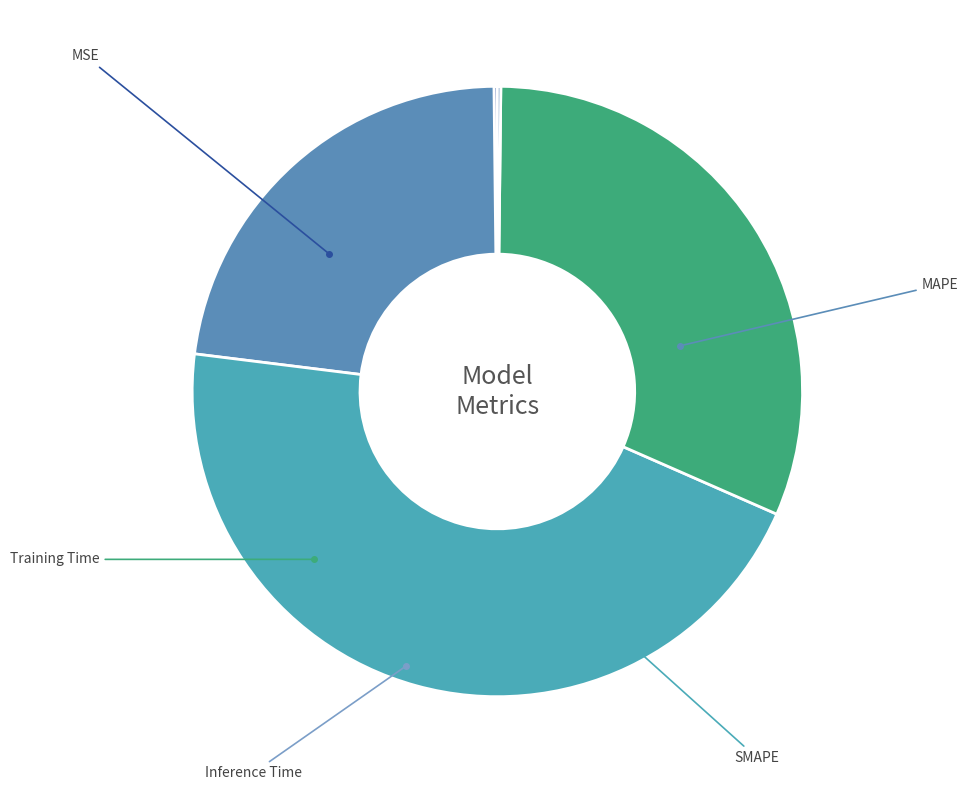

Is there any slice that represents more than half of the pie?

No